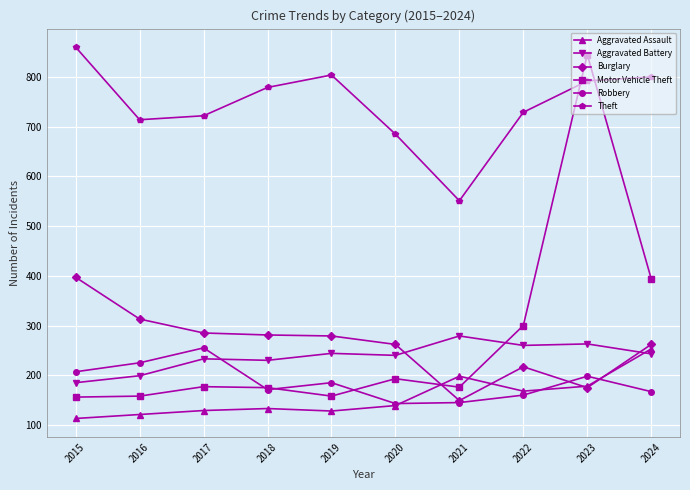

What is the difference between the highest and lowest values at 2017?

593